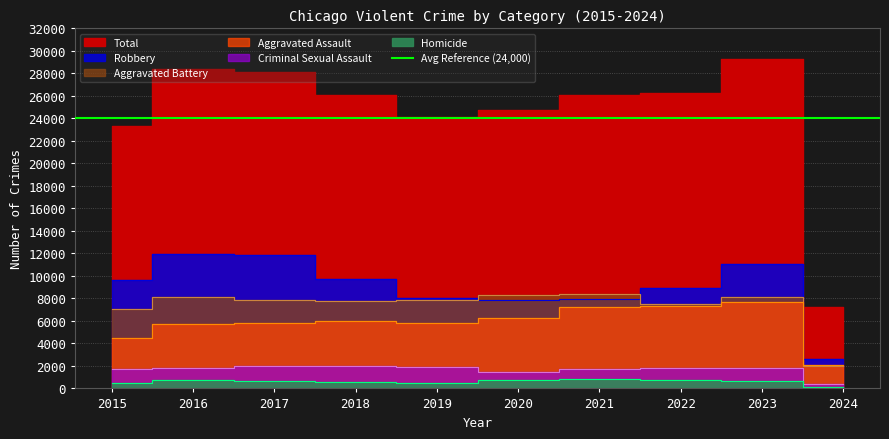

Reading left to right, what are all the values shown in this chart?

Aggravated Assault: 4480	5712	5793	6001	5841	6264	7242	7280	7707	2091
Aggravated Battery: 7019	8086	7845	7735	7858	8319	8347	7488	8080	2036
Criminal Sexual Assault: 1697	1848	1969	2029	1907	1482	1725	1785	1805	427
Homicide: 496	786	672	588	499	787	804	723	625	136
Robbery: 9638	11960	11880	9681	7995	7855	7919	8962	11059	2584
Total: 23330	28392	28159	26034	24100	24707	26037	26238	29276	7274